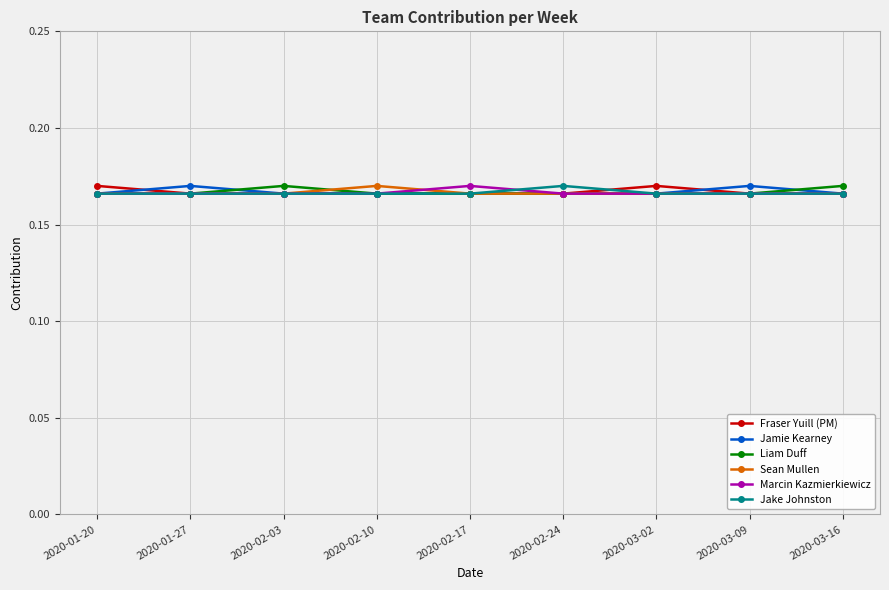

Where is the first local maximum for Jamie Kearney?

2020-01-27